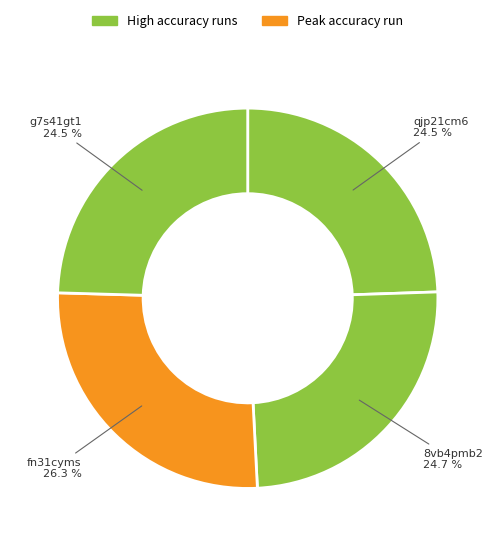

To the nearest percent, what is the difference between the largest and smallest slice percentages?

2%